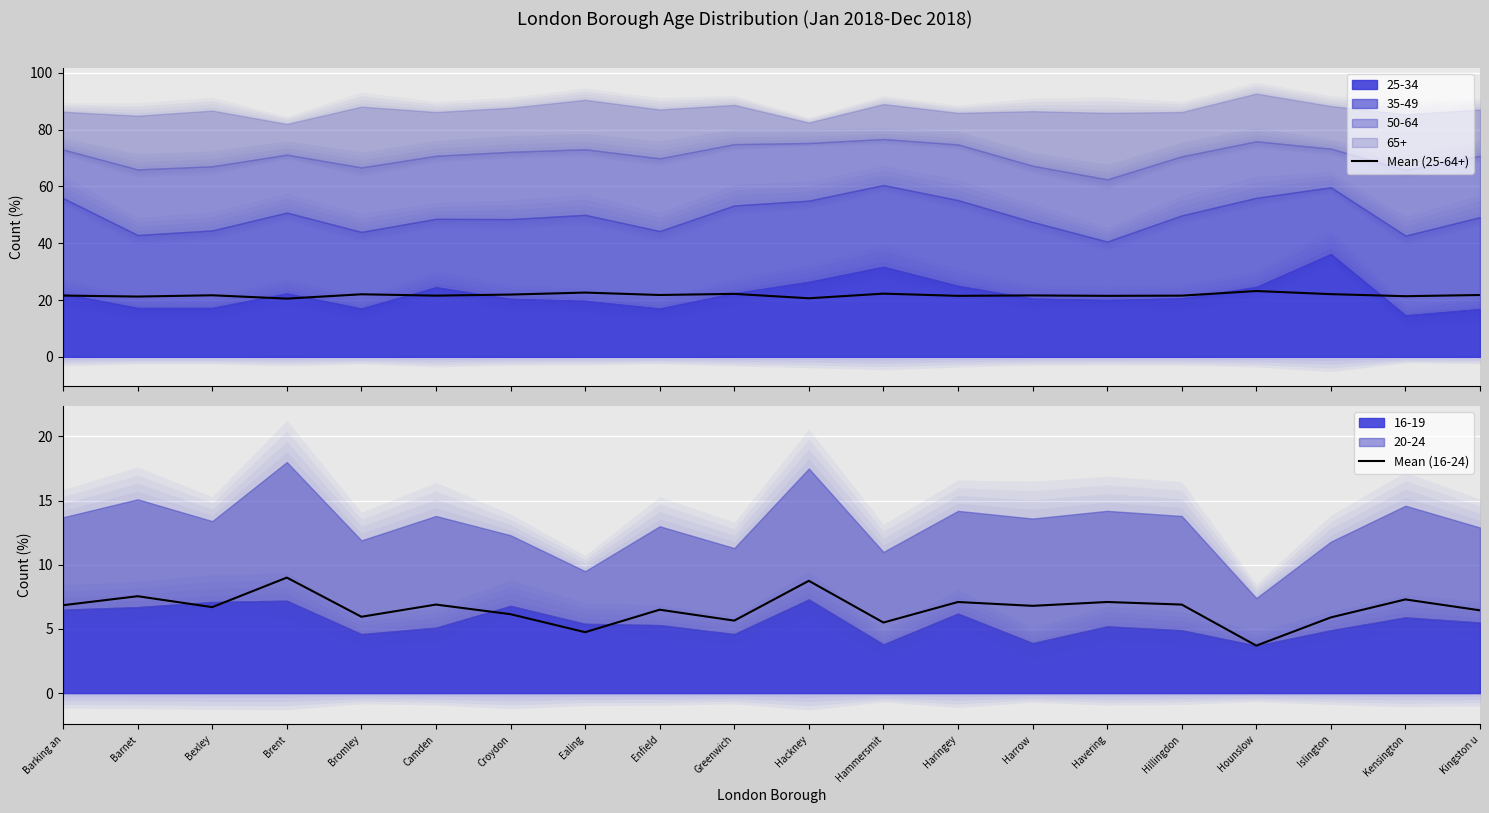

Which has a higher value, Havering or Hounslow?

Hounslow